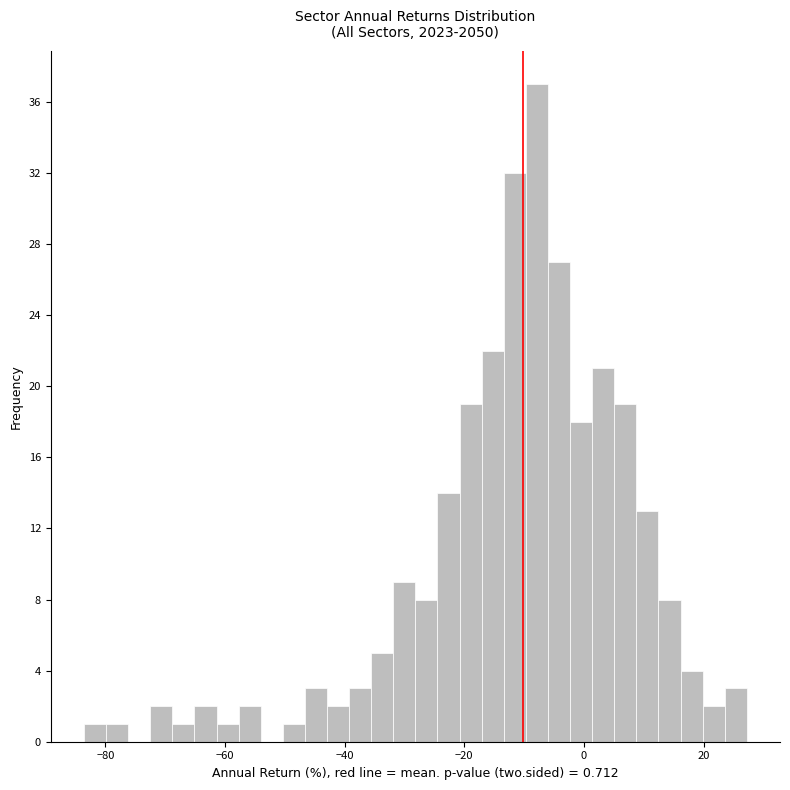

Around what value on the x-axis is the tallest bar? Give the approximate position of its centre, as read against the axis.

-8